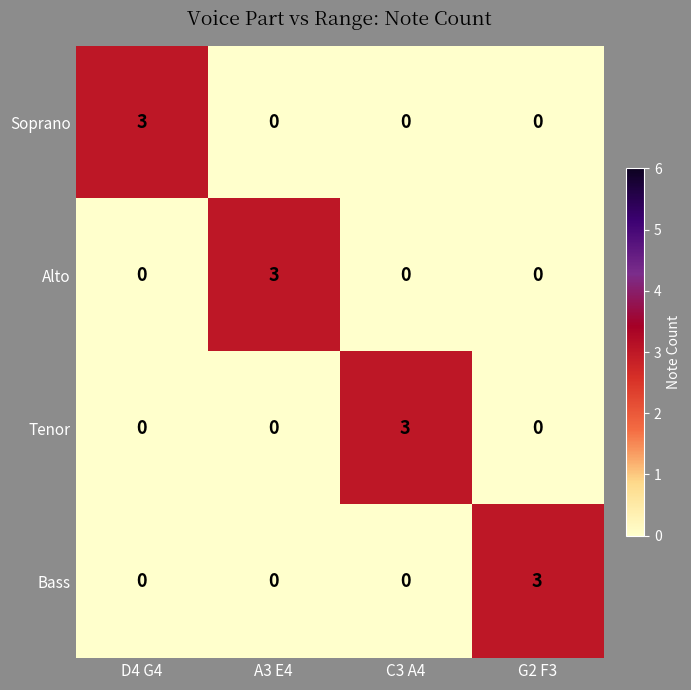

Which category has the highest value in the Alto series?

A3 E4